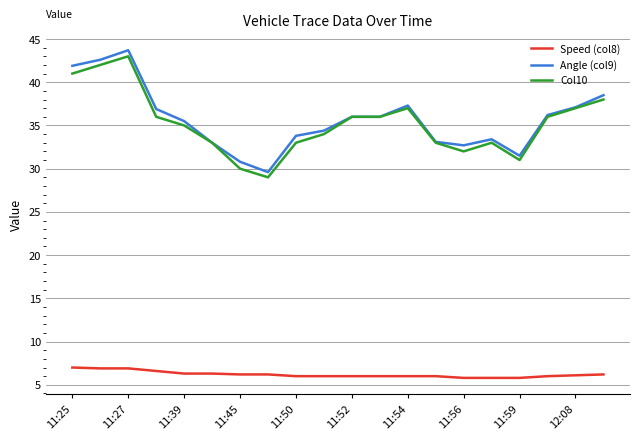

True or false: Angle (col9) and Speed (col8) cross at least once.

False